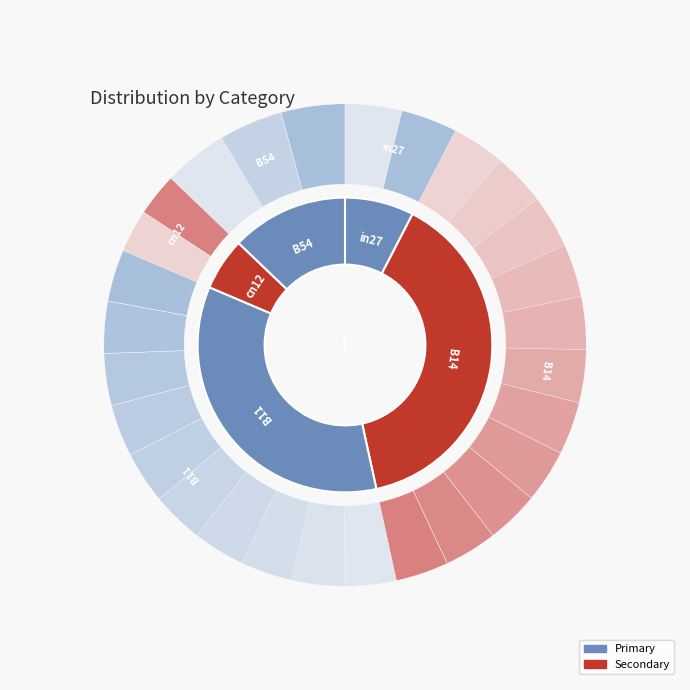

What is the smallest slice in the pie chart?

cn12